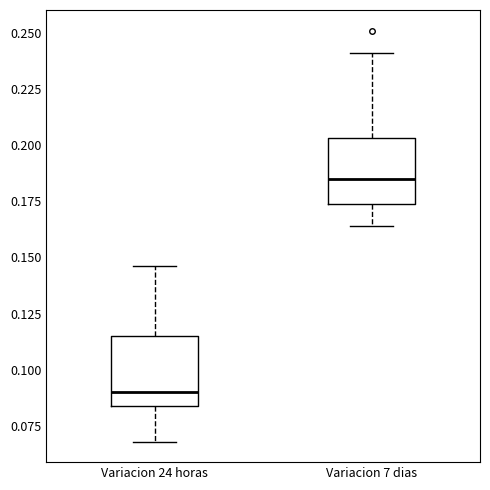

Which box has the highest median line?

Variacion 7 dias